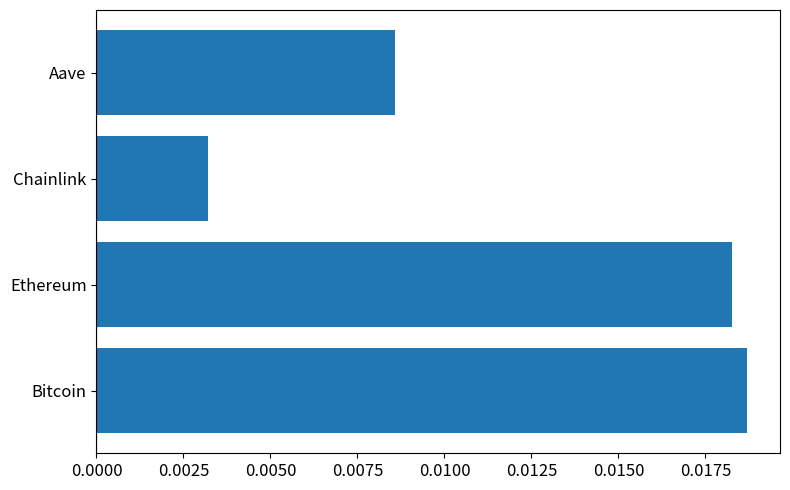

At which category does the chart reach its minimum across all series?

Chainlink